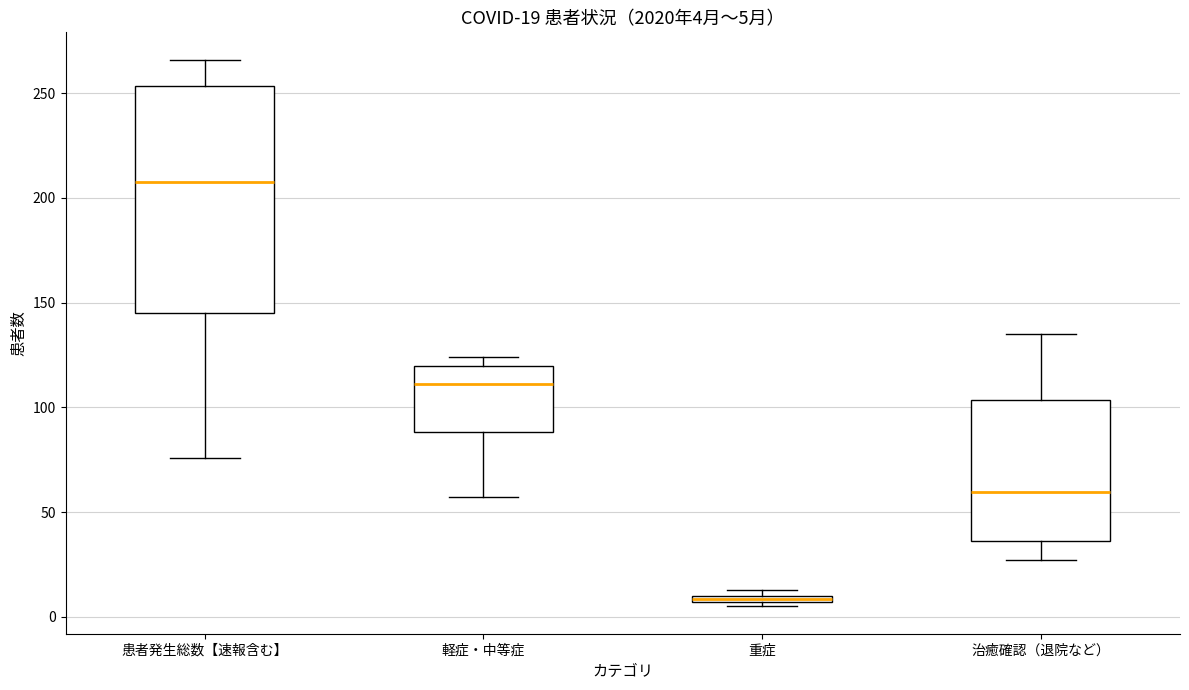

Which box is the tallest, from its lower edge to its upper edge?

患者発生総数【速報含む】